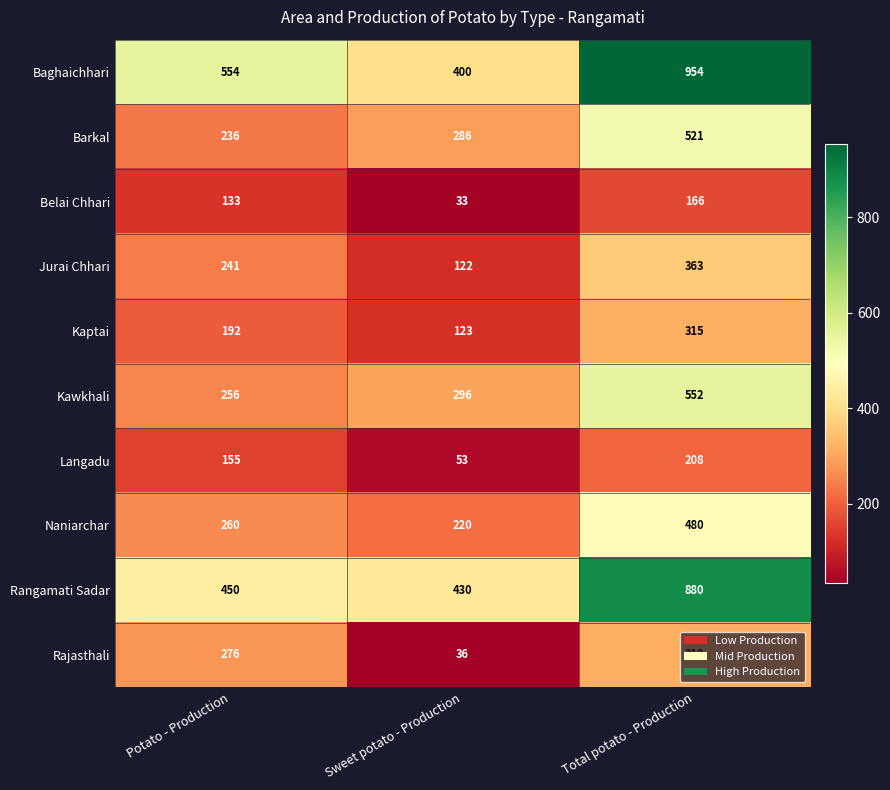

How many data points does each series have?

3